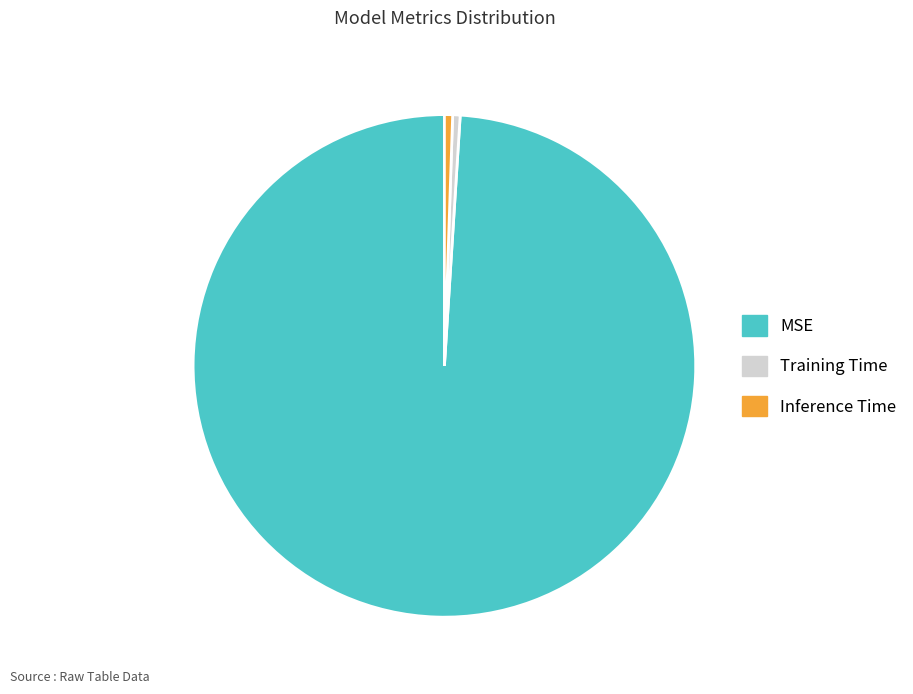

Which has a higher value, Inference Time or MSE?

MSE